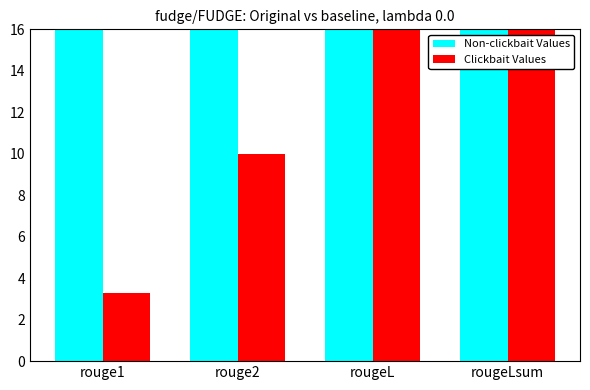

Count the number of categories in the chart.

4